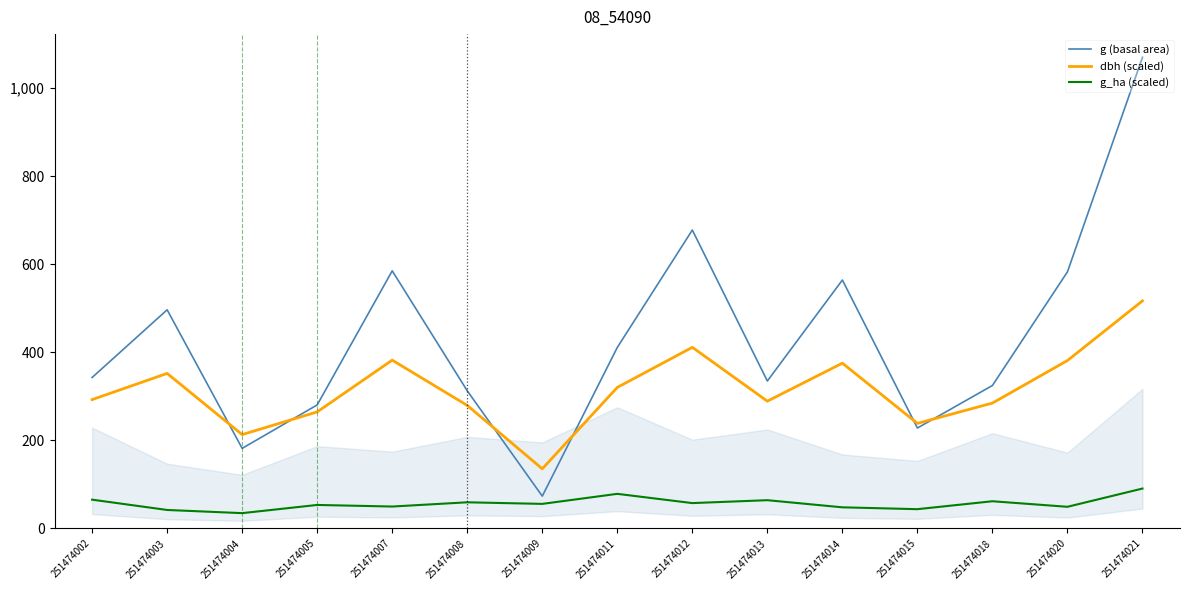

What are all the series names shown in the legend?

g (basal area), dbh (scaled), g_ha (scaled)